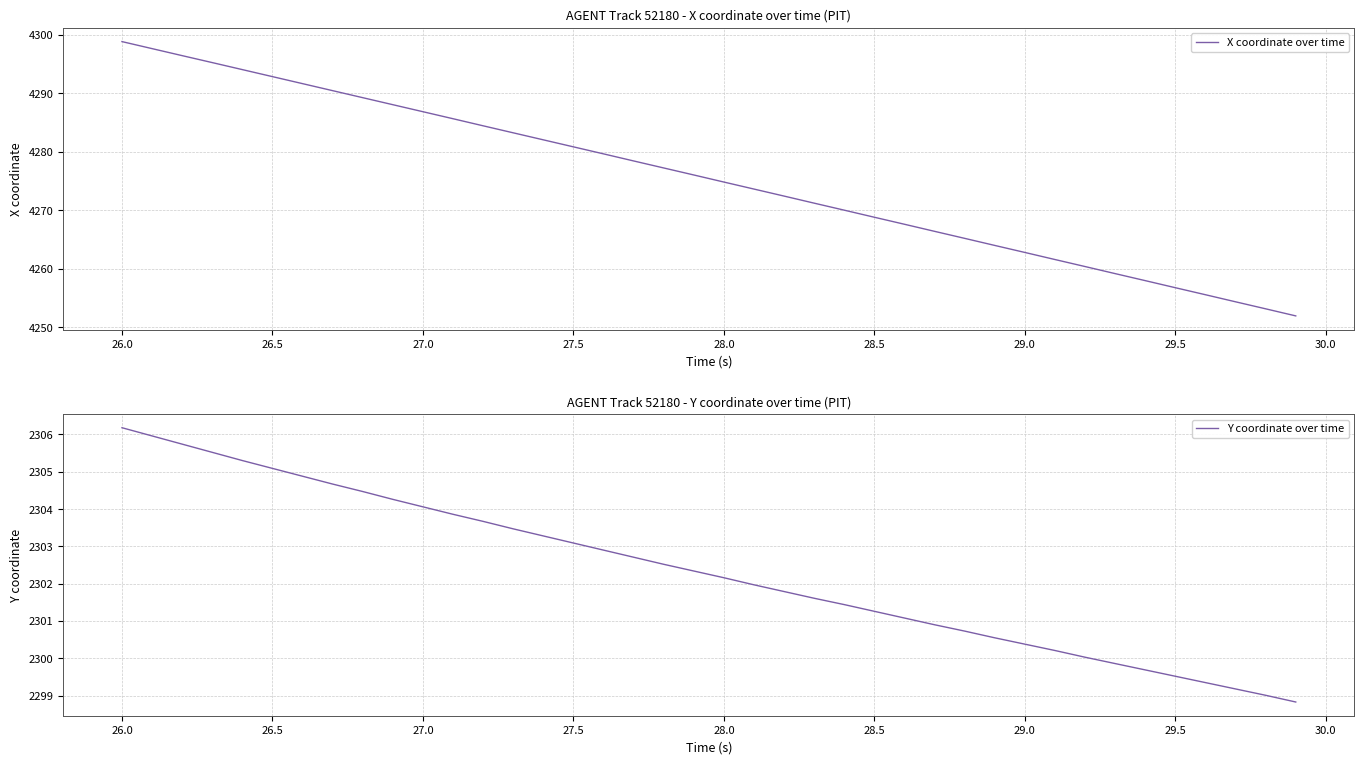

True or false: Y coordinate over time has more than 0 interior local peaks.

False